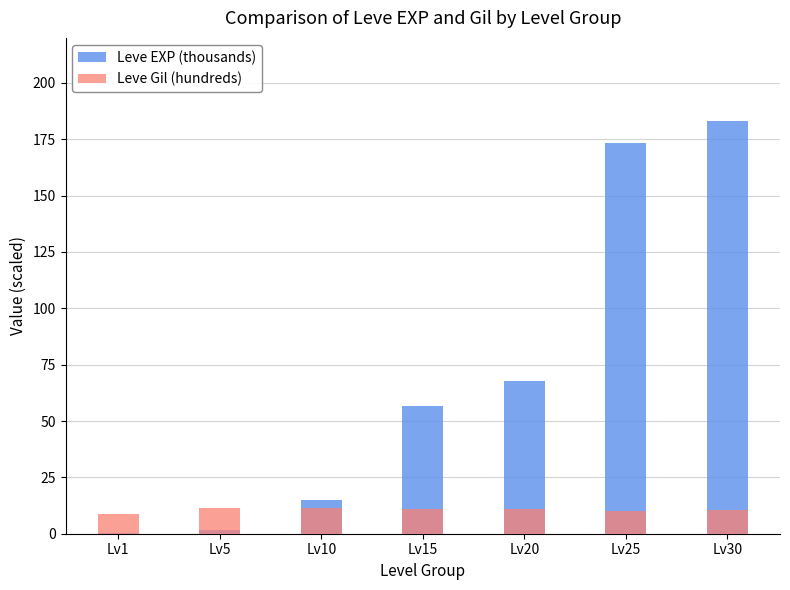

Which label corresponds to the smallest value in the chart?

Lv1